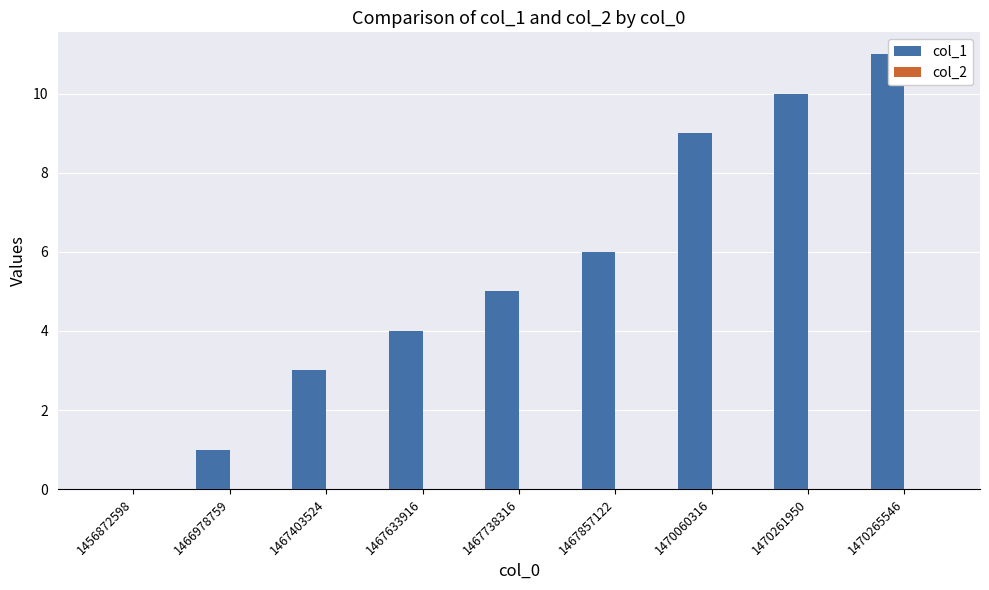

At which category does the chart reach its peak across all series?

1470265546